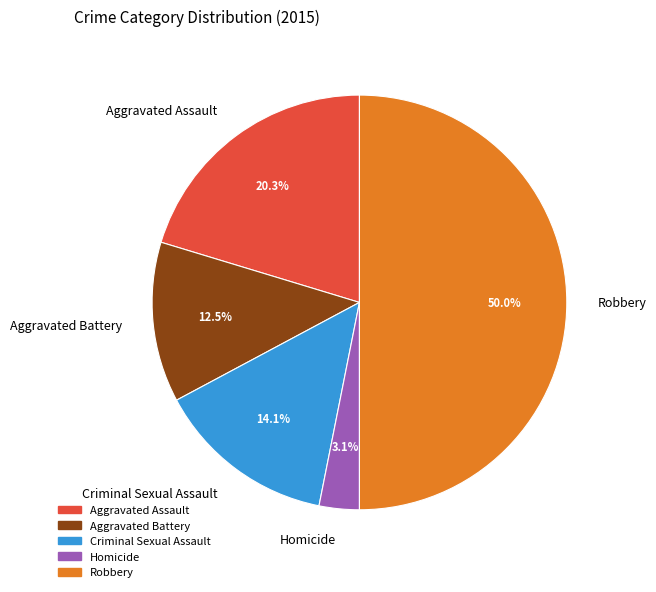

What is the smallest slice in the pie chart?

Homicide